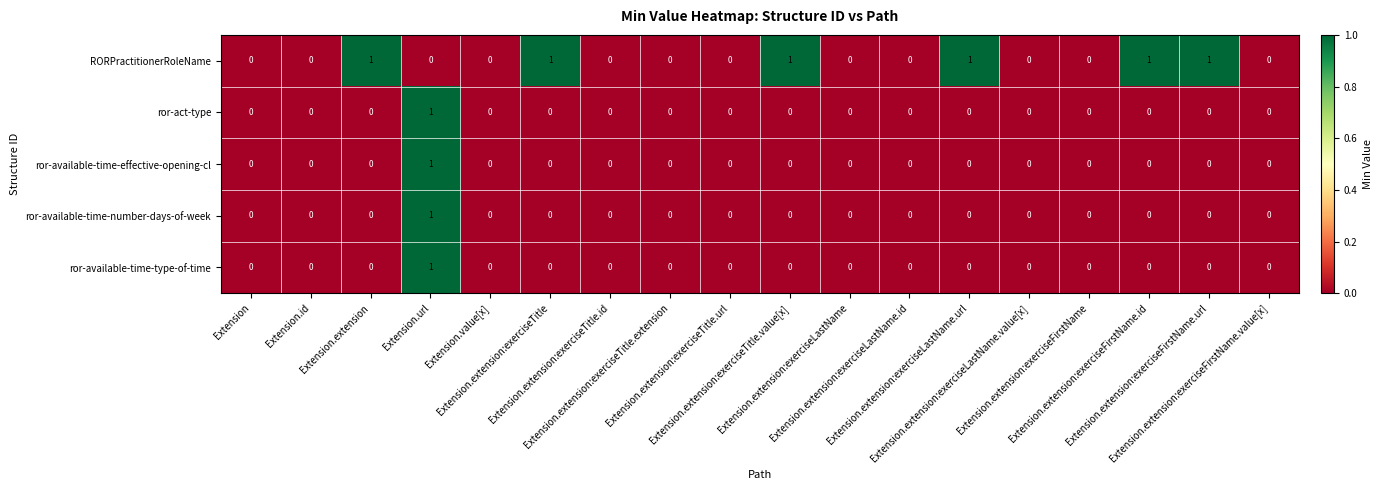

Between Extension.extension and Extension.value[x], which series saw the biggest shift?

RORPractitionerRoleName